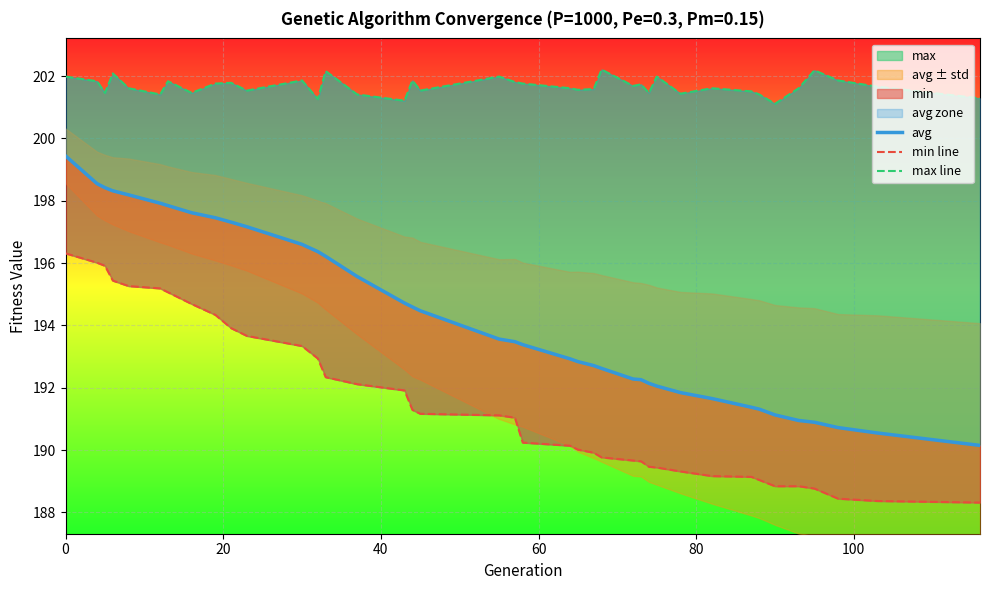

What is the sum of all max line values?

7865.2